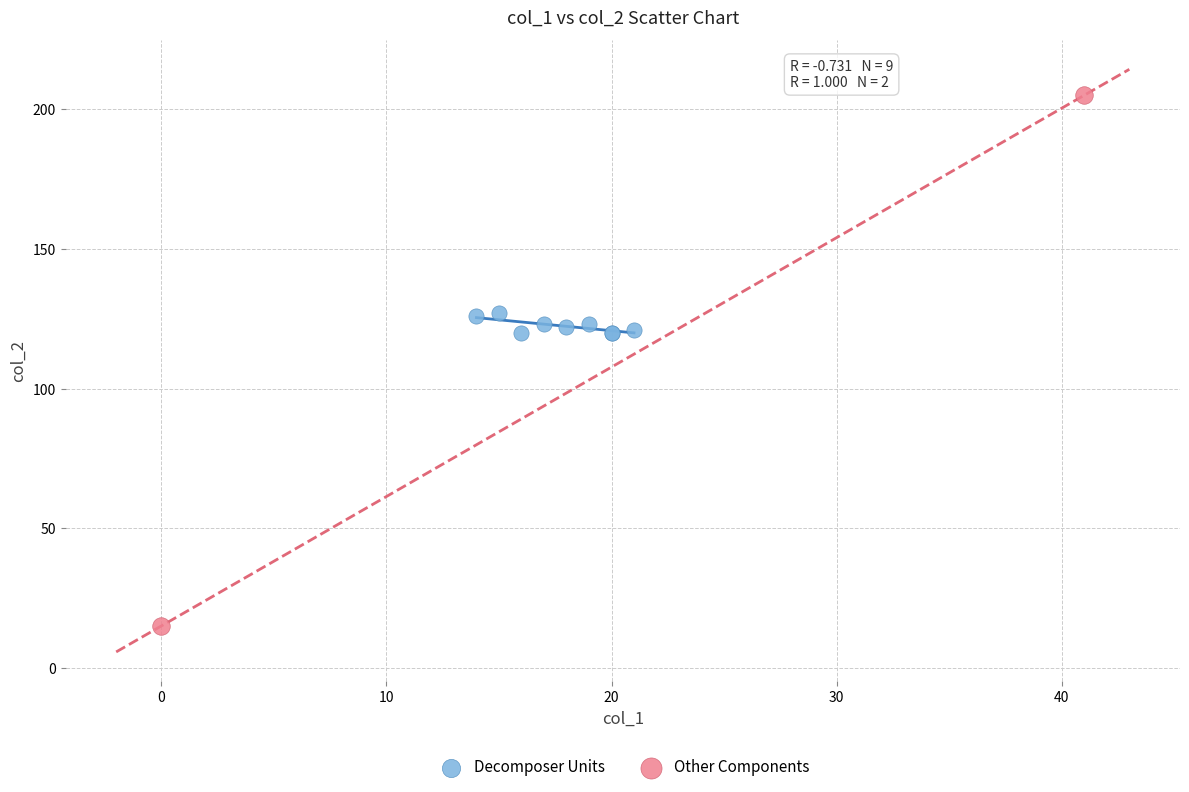

What are all the series names shown in the legend?

Decomposer Units, Other Components